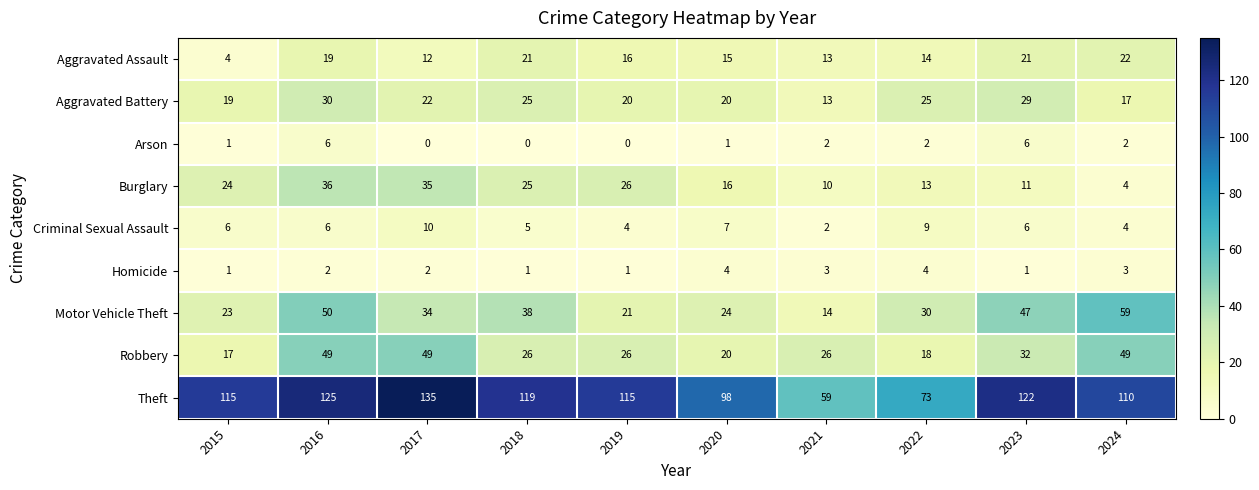

Rank the series by their maximum value, from highest to lowest.

Theft, Motor Vehicle Theft, Robbery, Burglary, Aggravated Battery, Aggravated Assault, Criminal Sexual Assault, Arson, Homicide